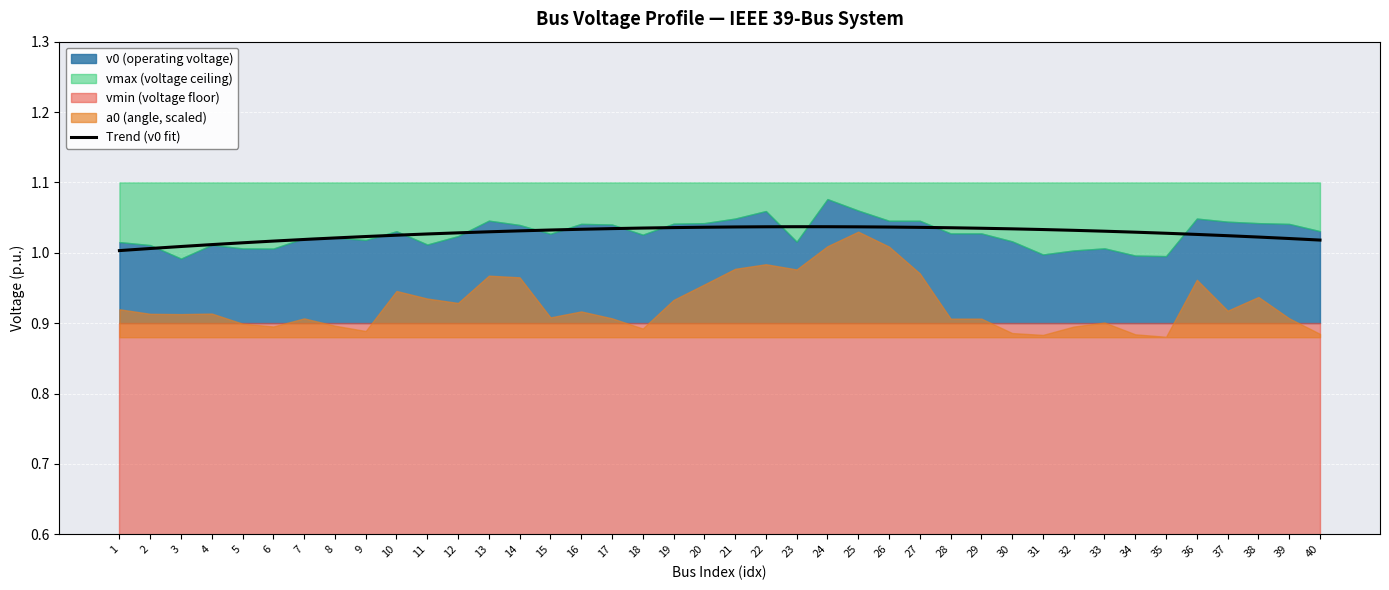

How many categories are shown in the chart?

40